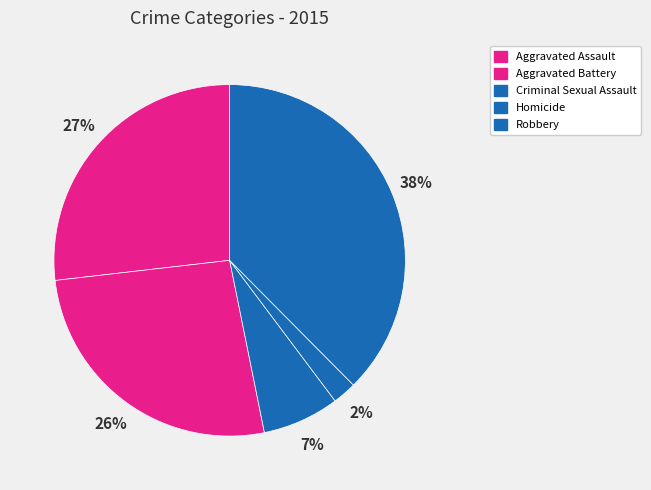

To the nearest percent, what is the difference between the Criminal Sexual Assault and Aggravated Assault slice percentages?

20%